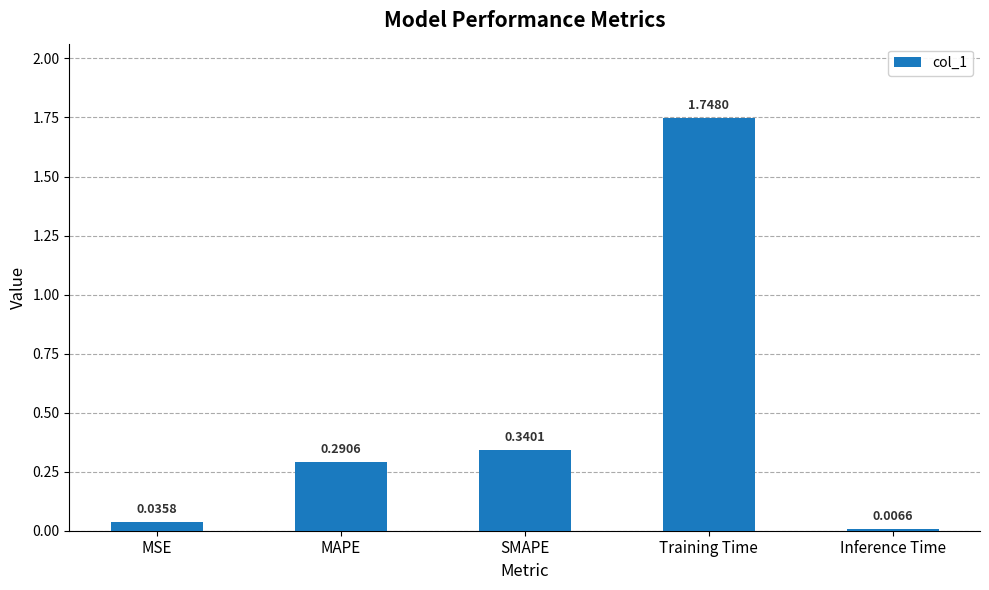

What is the average value?

0.5